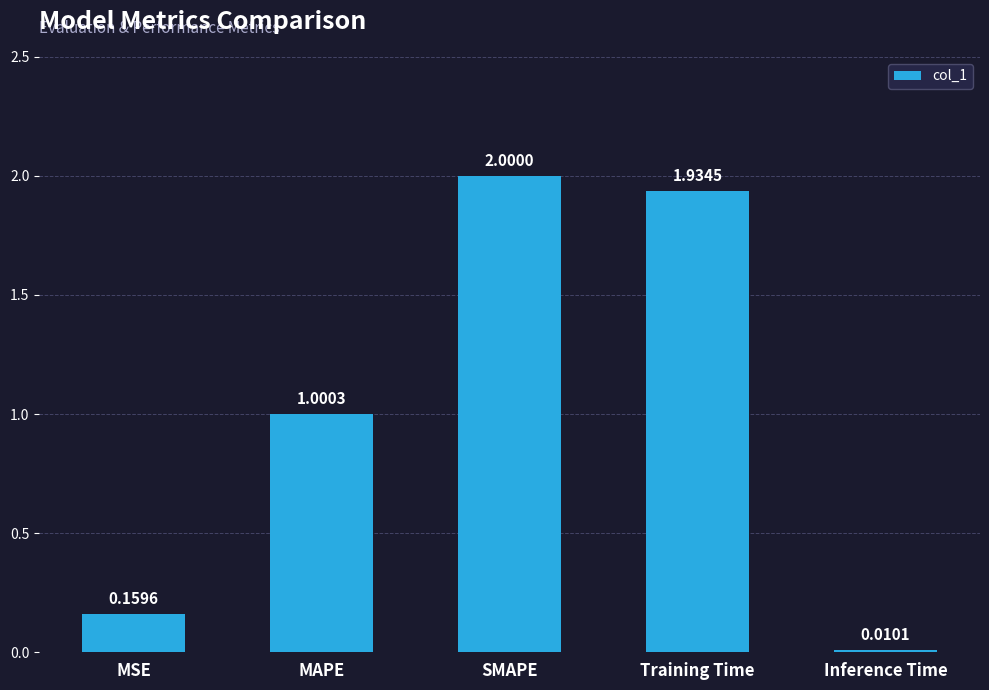

How many bars are there in total?

5